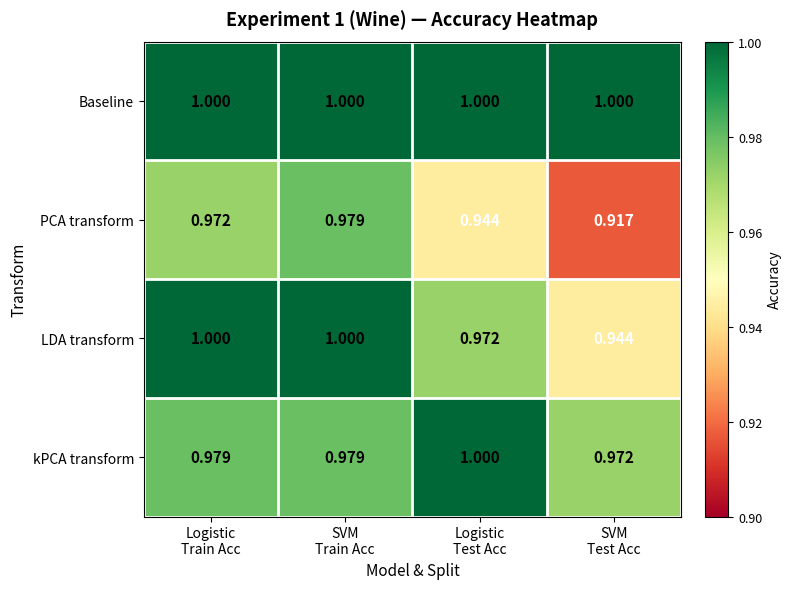

Which series has the largest total across all categories?

Baseline